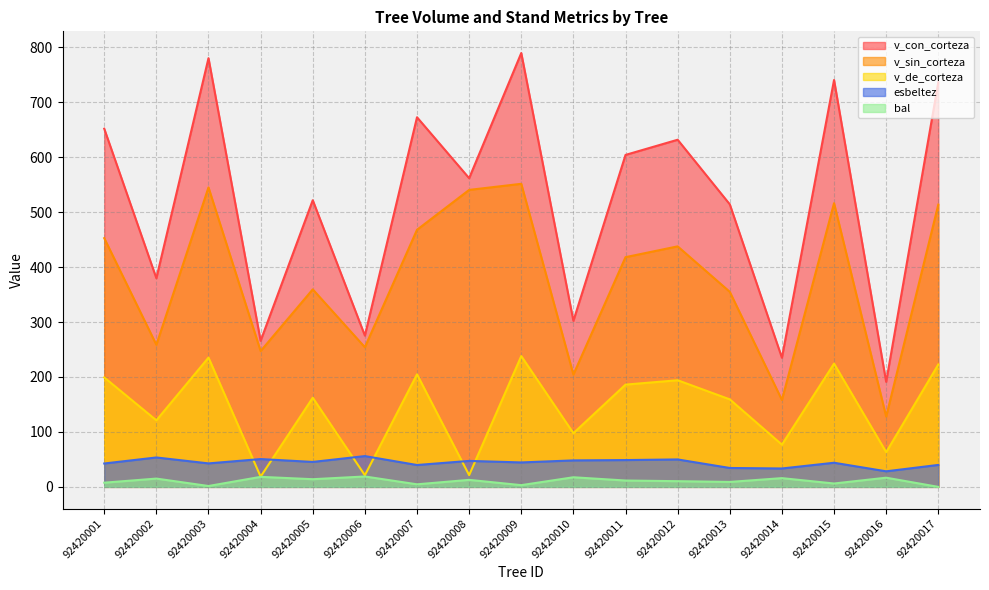

Reading left to right, extract all data points from this chart.

v_con_corteza: 651.9	379.7	780.2	265.8	521.7	275.3	672.7	561.8	789.6	302.1	604.2	631.8	514.2	235.0	740.6	191.1	736.4
v_sin_corteza: 452.7	258.6	545.0	247.2	359.5	254.1	467.9	540.5	551.6	204.4	418.1	437.7	355.0	158.2	516.3	127.9	513.7
v_de_corteza: 199.2	121.1	235.2	18.6	162.2	21.2	204.8	21.3	238.0	97.7	186.1	194.1	159.3	76.8	224.3	63.1	222.7
bal: 7.6	15.1	1.6	18.2	13.9	18.9	4.7	12.8	3.1	17.5	11.6	10.3	9.0	15.9	6.1	16.7	0.0
esbeltez: 42.5	53.5	42.7	50.6	45.4	56.0	39.8	47.3	44.5	48.2	48.8	49.9	34.4	33.5	43.9	28.3	40.0